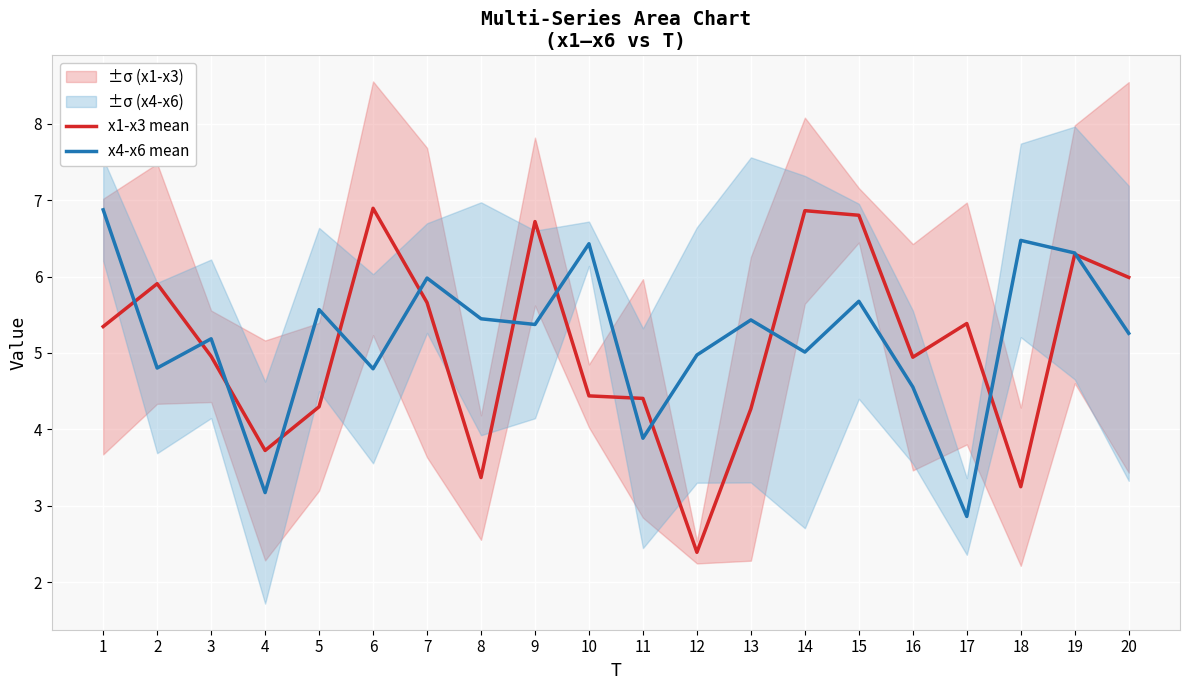

True or false: x4-x6 mean and x1-x3 mean cross at least once.

True